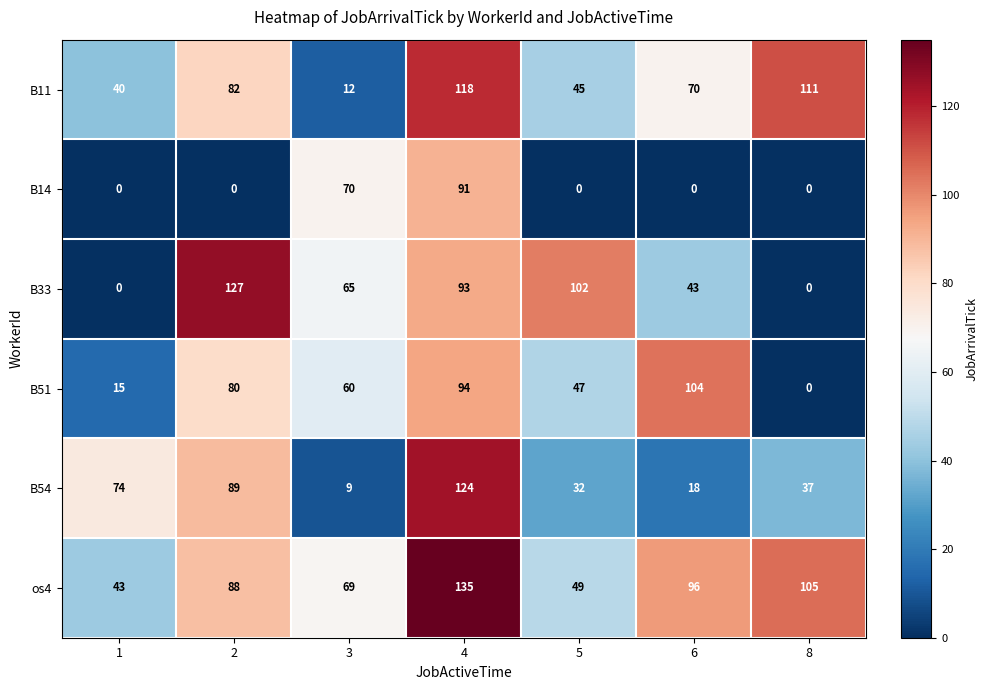

At which category is the sum across all series the highest?

4